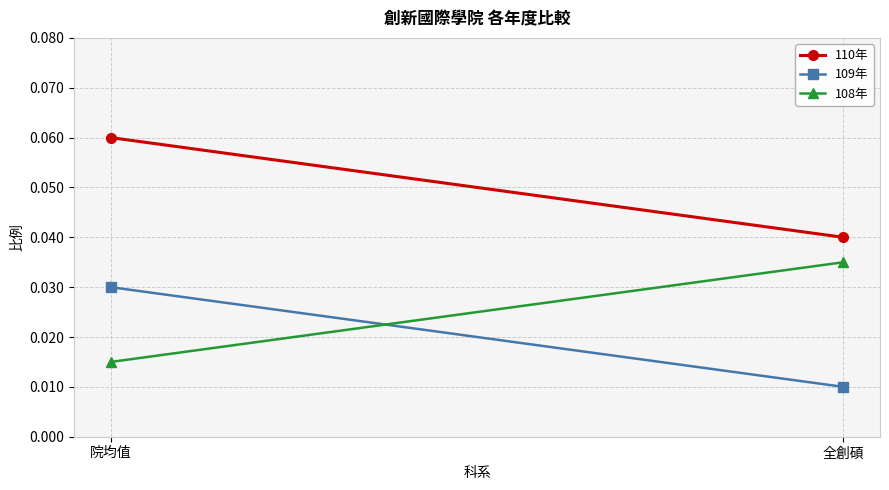

Reading right to left, transcribe all the data shown in this chart.

110年: 0.0	0.1
109年: 0.0	0.0
108年: 0.0	0.0